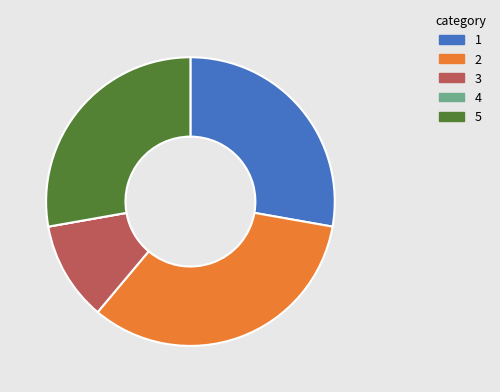

Is there any slice that represents more than half of the pie?

No